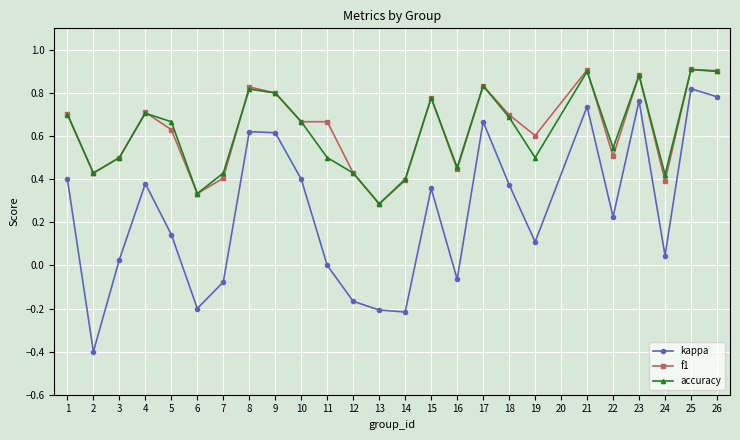

Which series has the largest range (max minus min)?

kappa